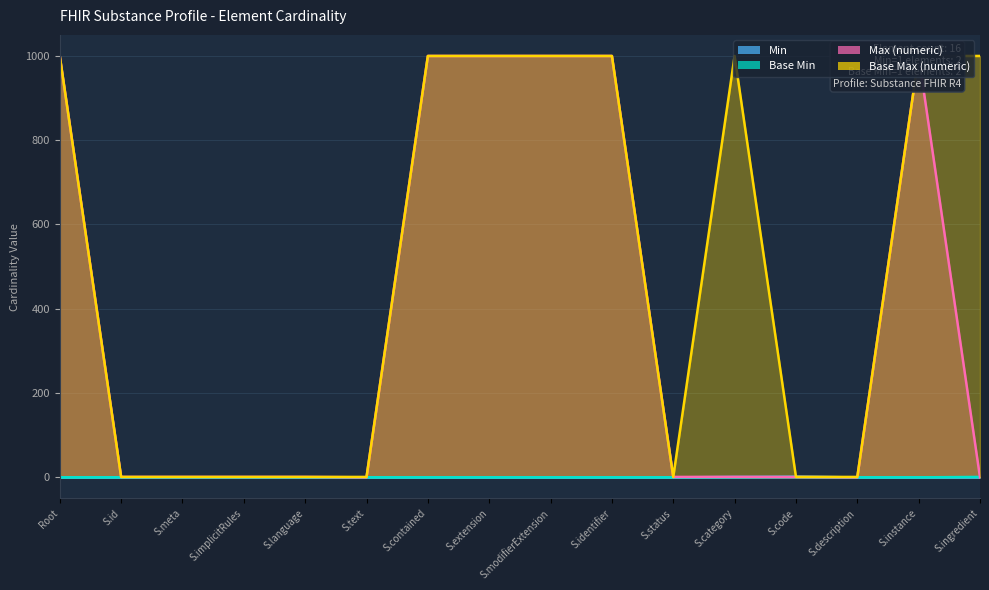

True or false: Min and Max (numeric) cross at least once.

False